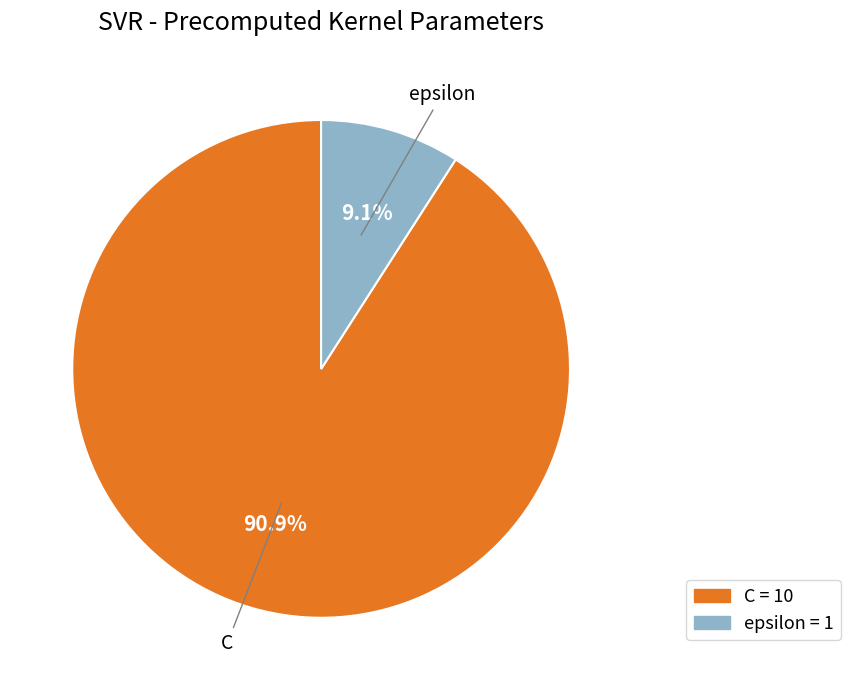

Is epsilon the majority of the pie?

No